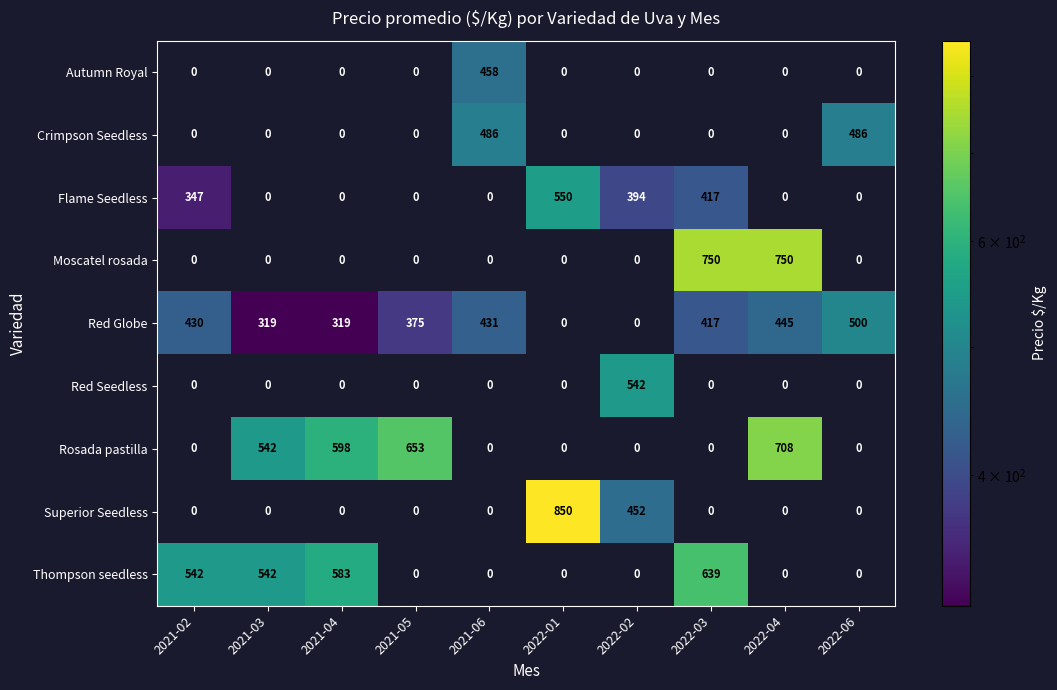

Which category has the highest value in the Rosada pastilla series?

2022-04